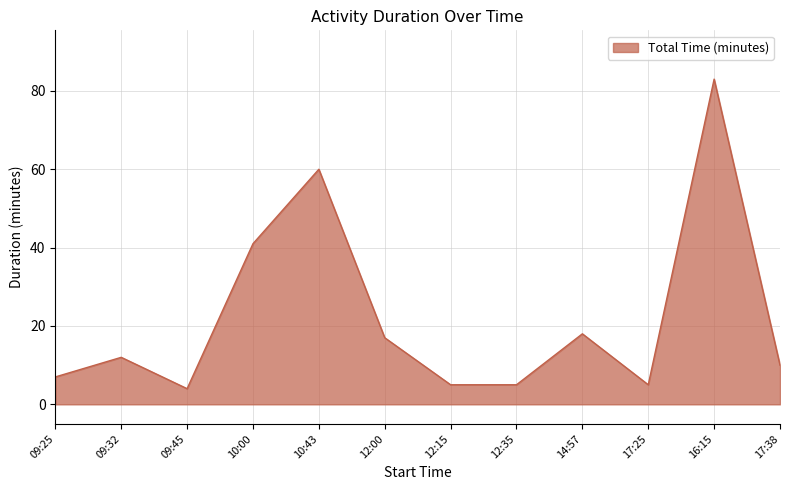

What is the maximum value shown in the chart?

83